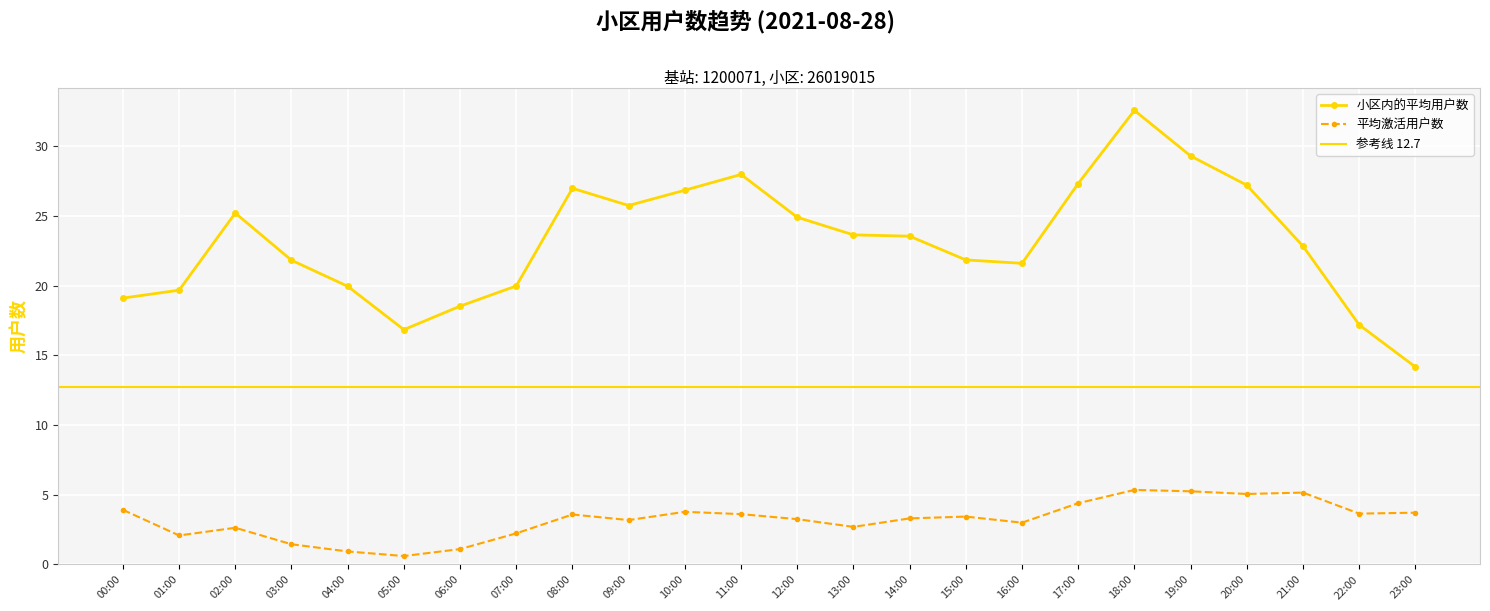

The 平均激活用户数 series shows 4.4 at 16:00. True or false?

False